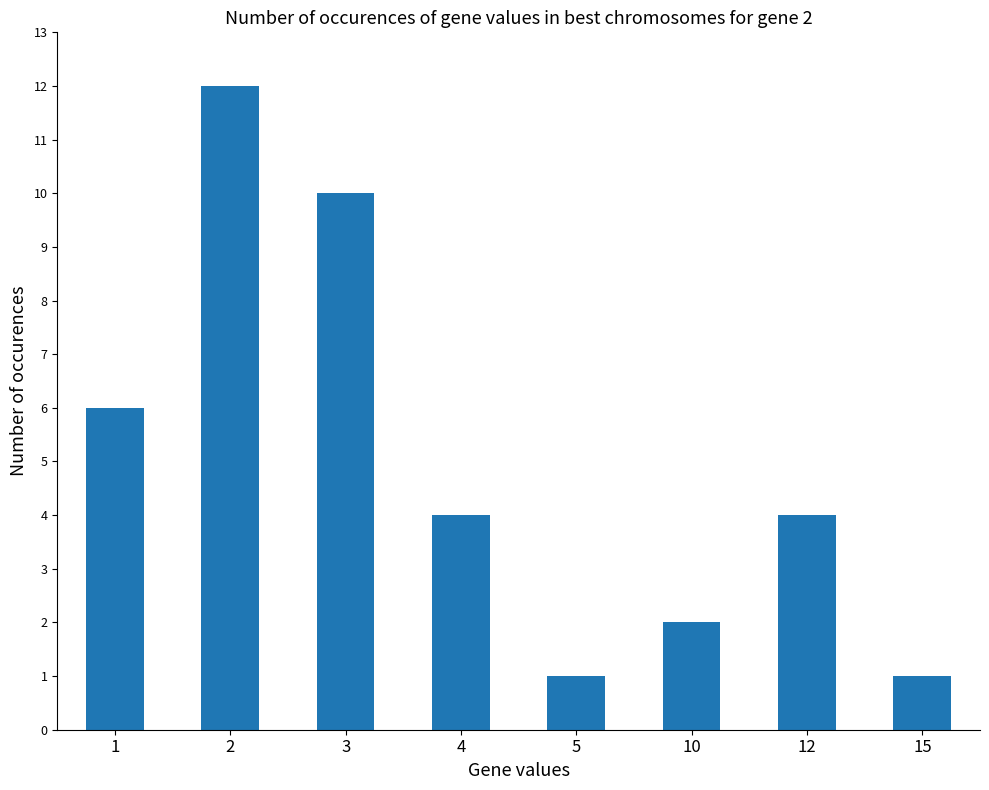

What is the difference between the maximum and minimum values?

11